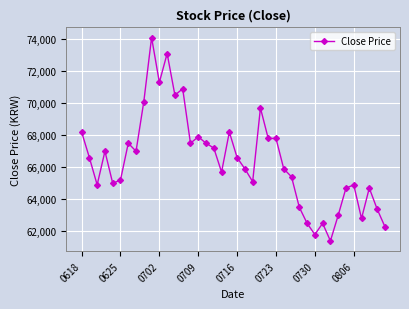

What is the smallest value displayed?

61400